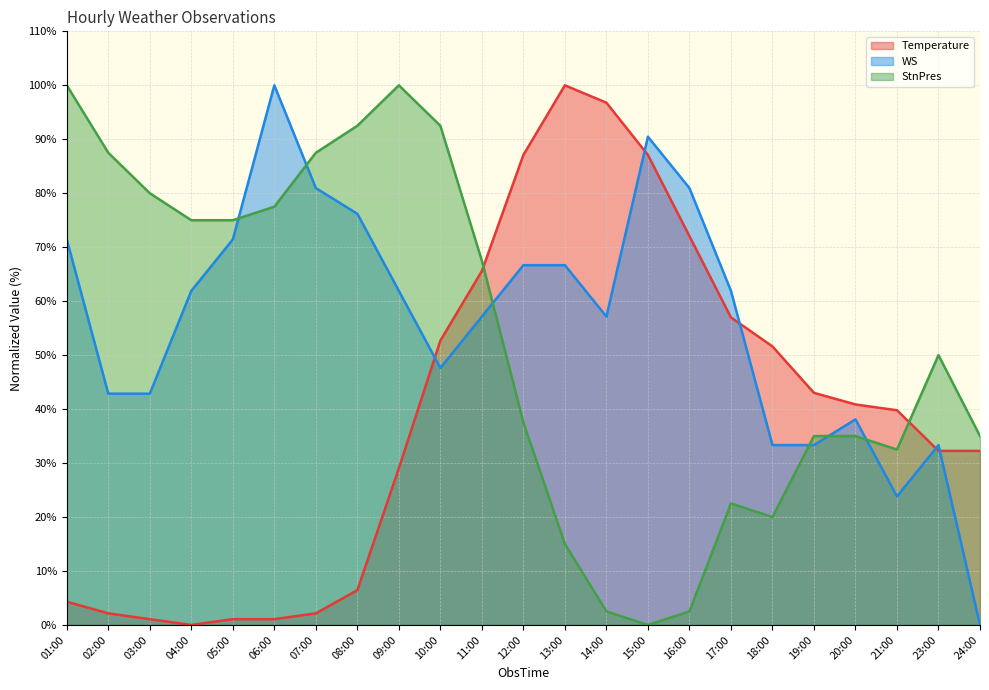

What is the label of the 19th point from the right?

05:00